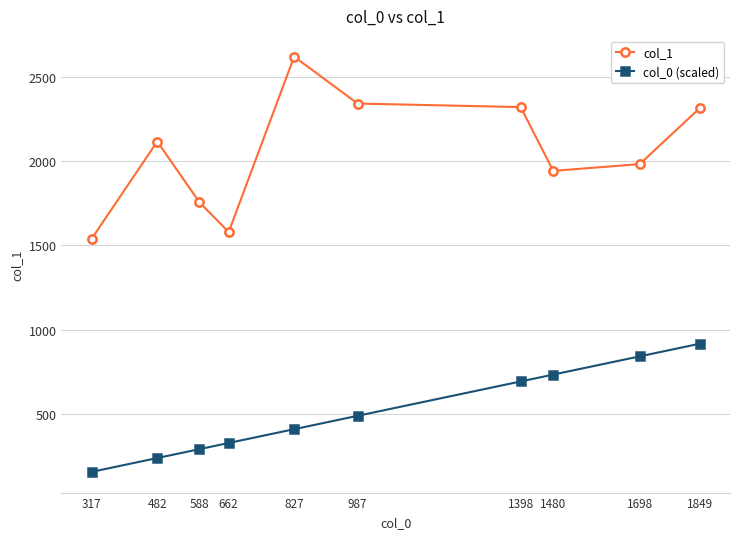

What is the total value across all series at 482?

2353.9